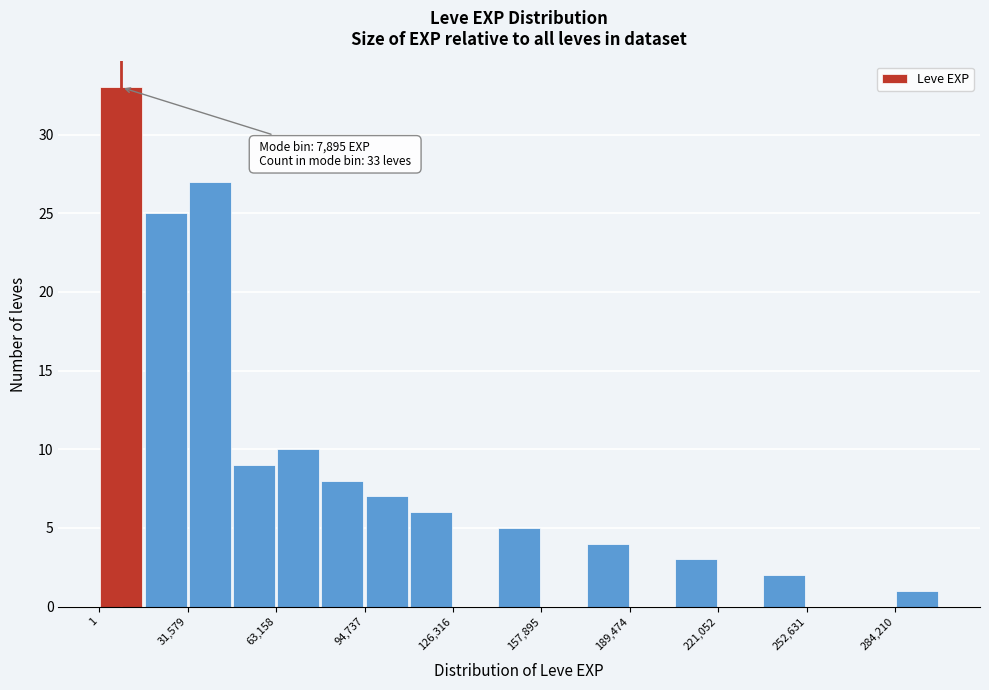

Around what value on the x-axis is the tallest bar? Give the approximate position of its centre, as read against the axis.

10000